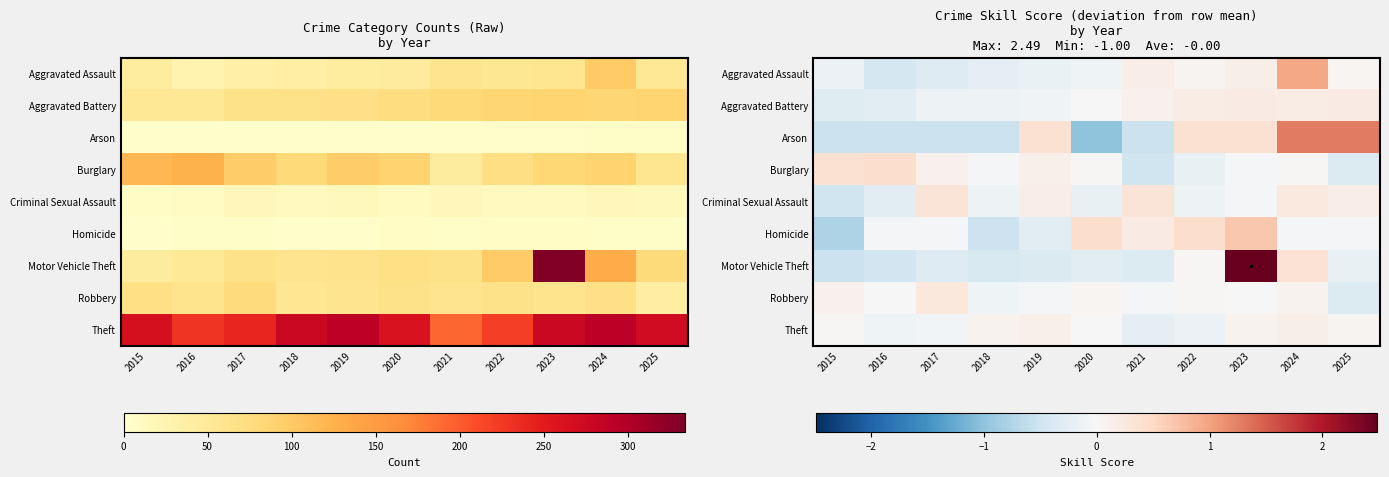

Which series has the largest range (max minus min)?

Motor Vehicle Theft